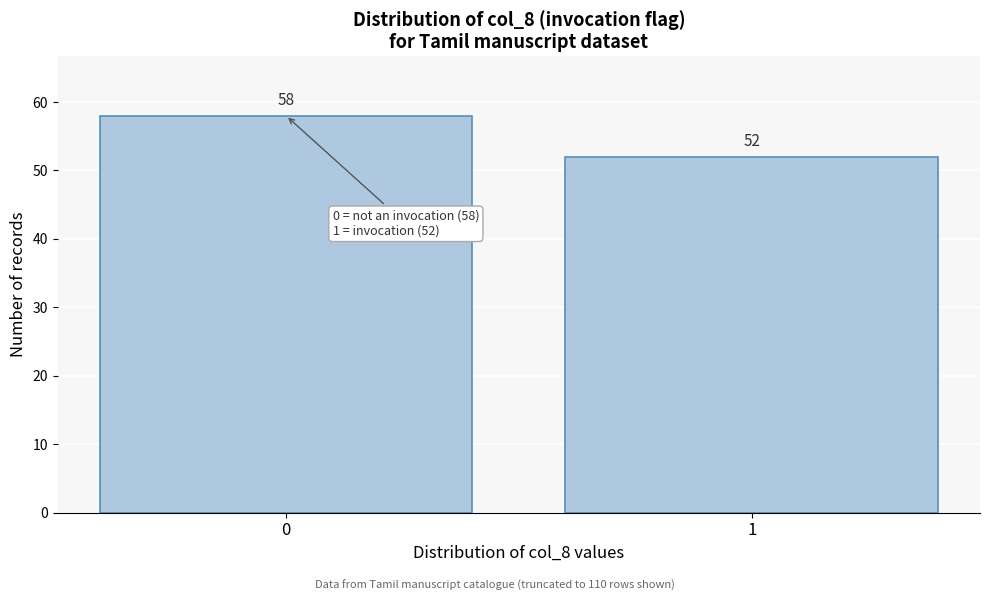

Reading right to left, extract all data points from this chart.

1=52	0=58